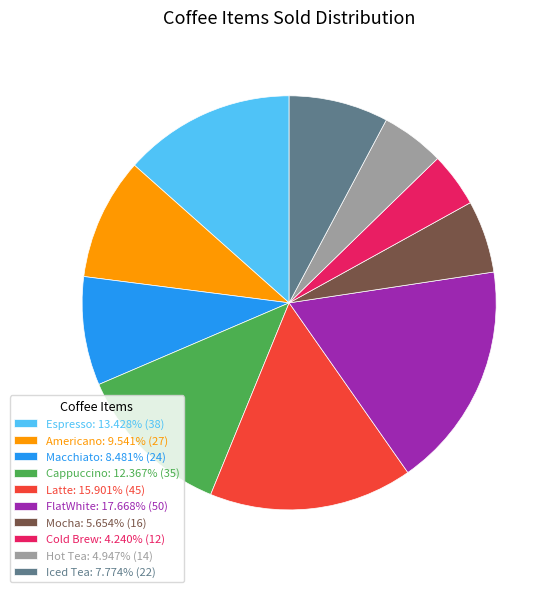

What is the ratio of the value at Macchiato to the value at Mocha?

1.5